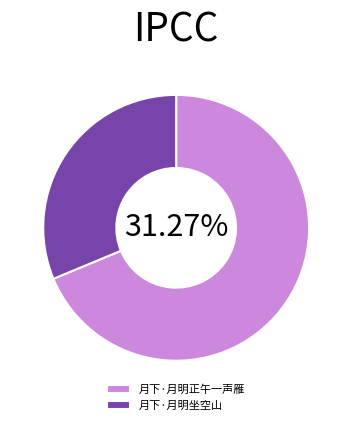

True or false: 月下·月明坐空山 accounts for 31% of the total.

True